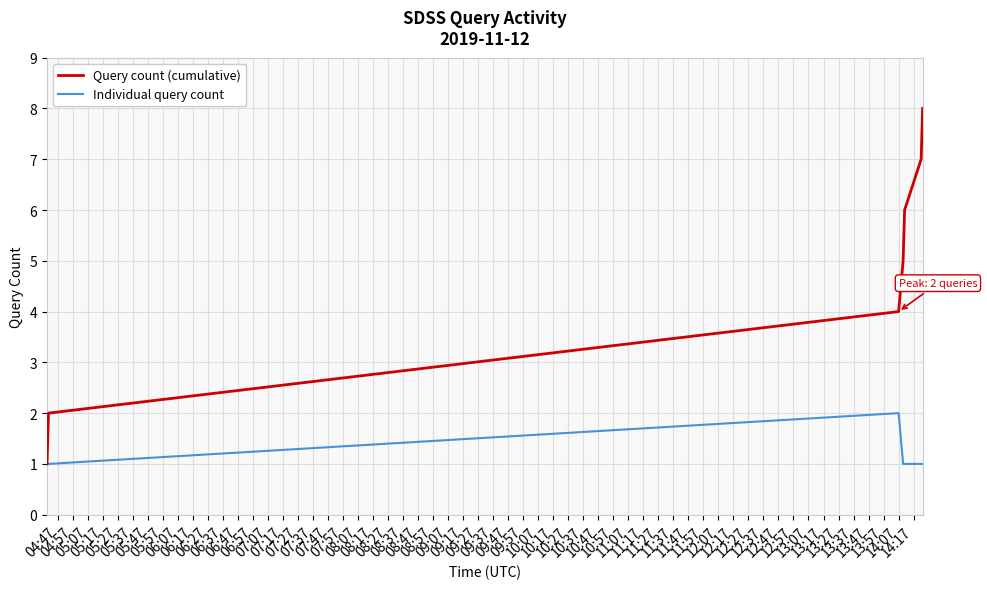

What are all the series names shown in the legend?

Query count (cumulative), Individual query count